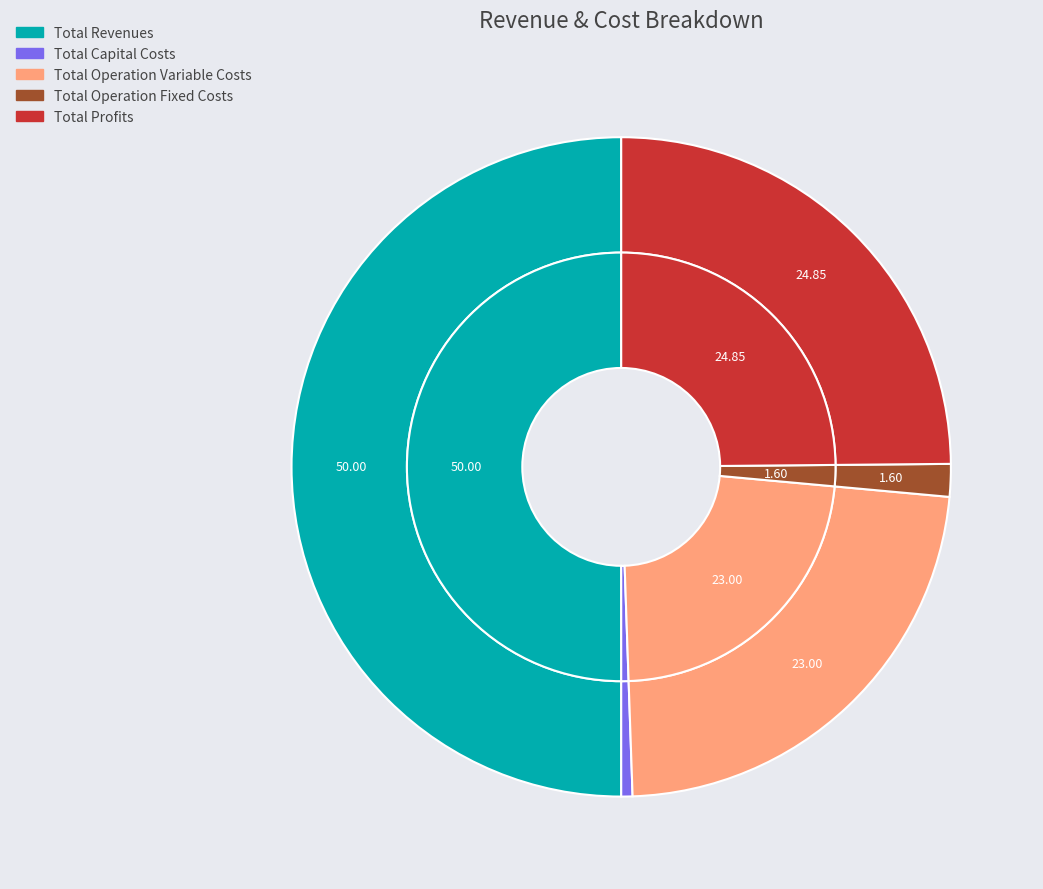

To the nearest percent, what portion does Total Operation Variable Costs represent?

23%